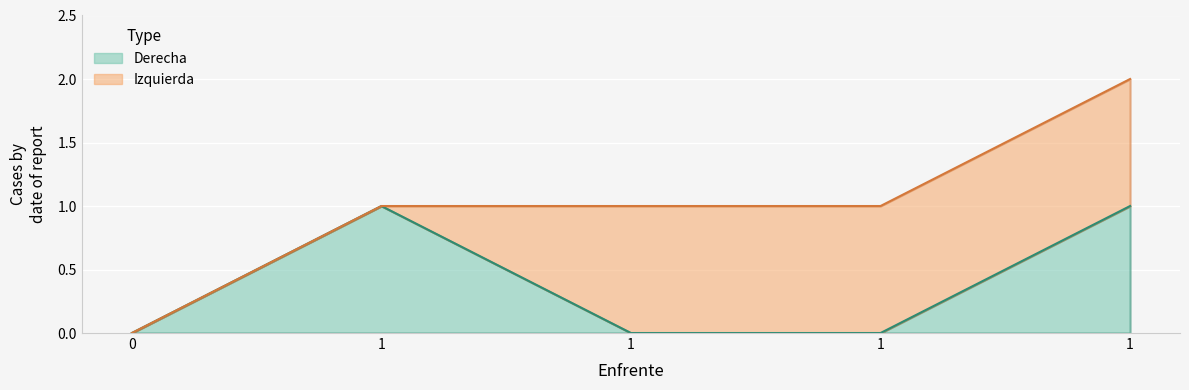

Which label corresponds to the largest value in the chart?

1